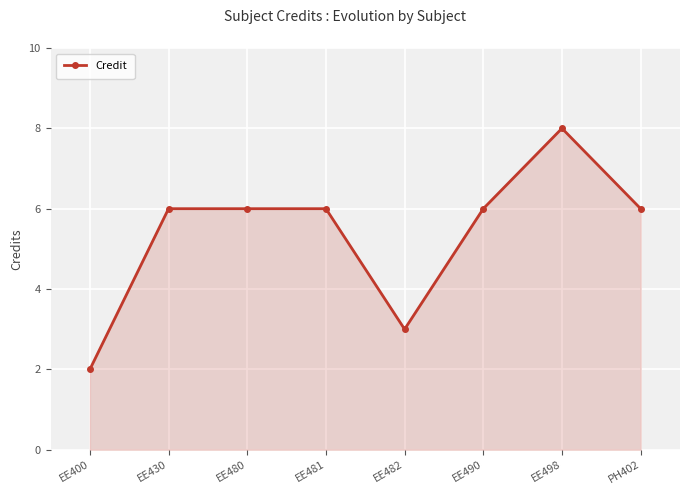

What is the label of the 3rd point from the left?

EE480